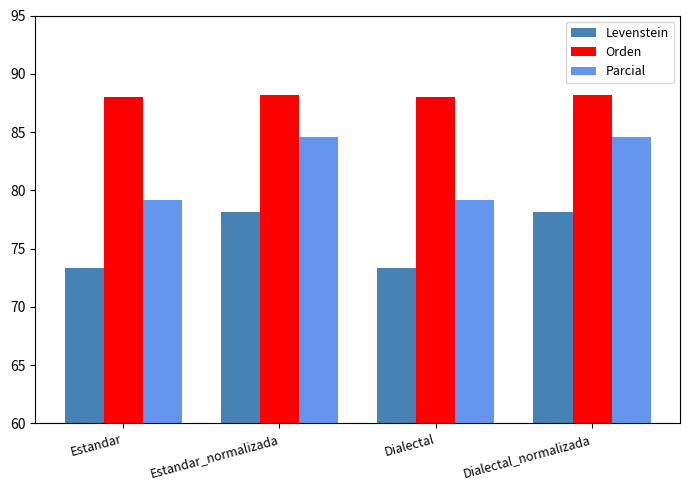

The Parcial series shows 48.3 at Estandar_normalizada. True or false?

False